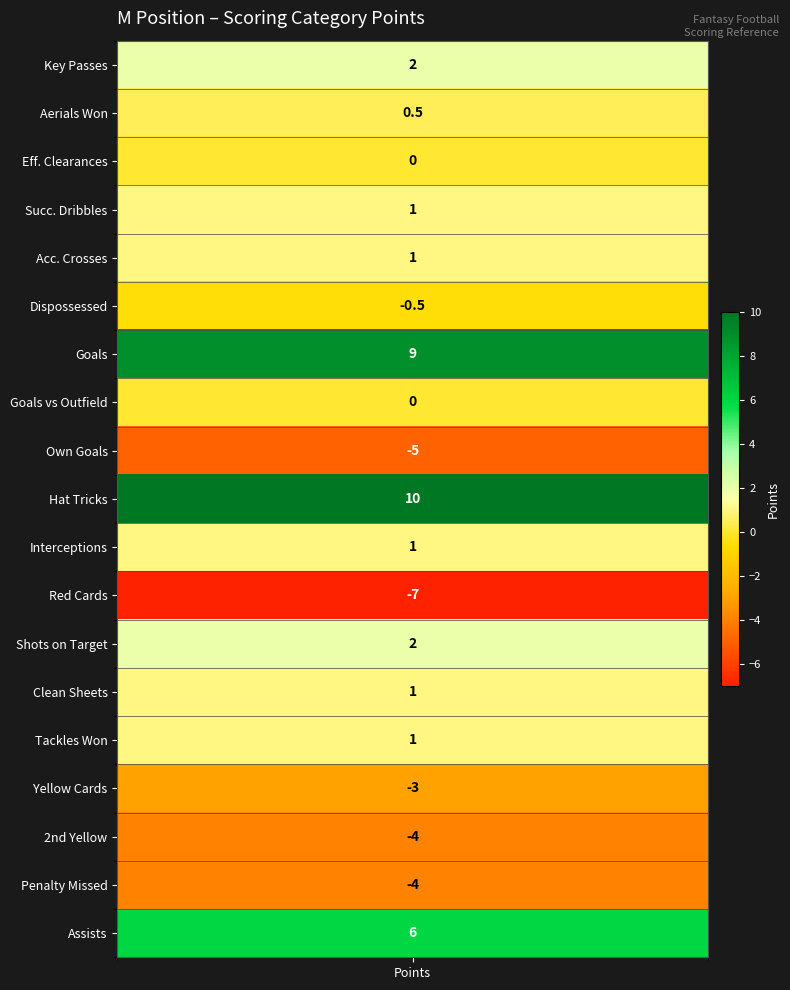

Is it true that the value at KP is 2.0?

True